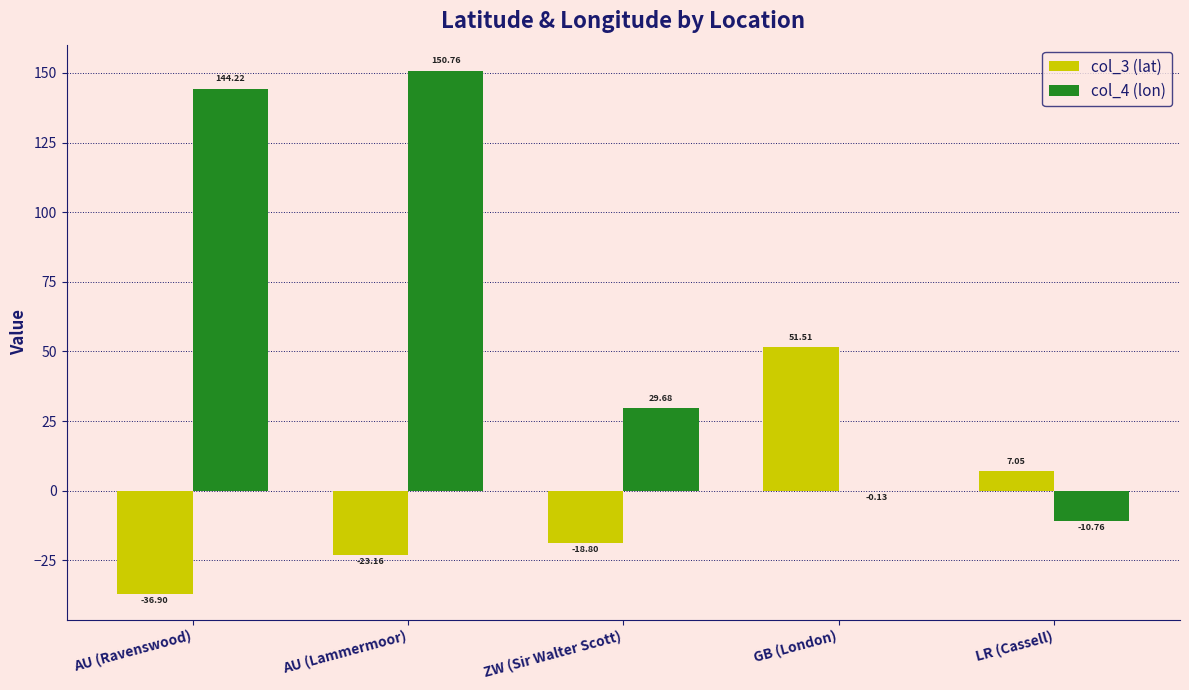

Between AU (Ravenswood) and LR (Cassell), which series saw the biggest shift?

col_4 (lon)